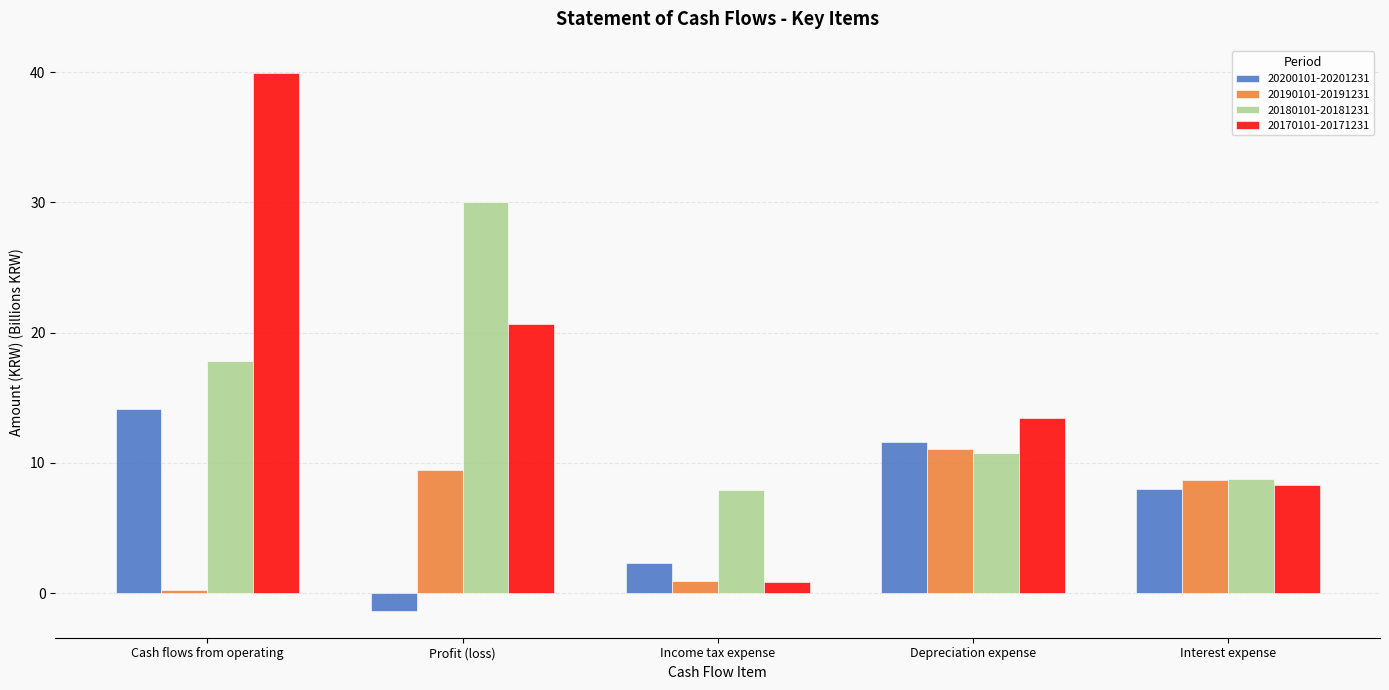

What is the value of the 20180101-20181231 bar at the 1st from the left?

17.8